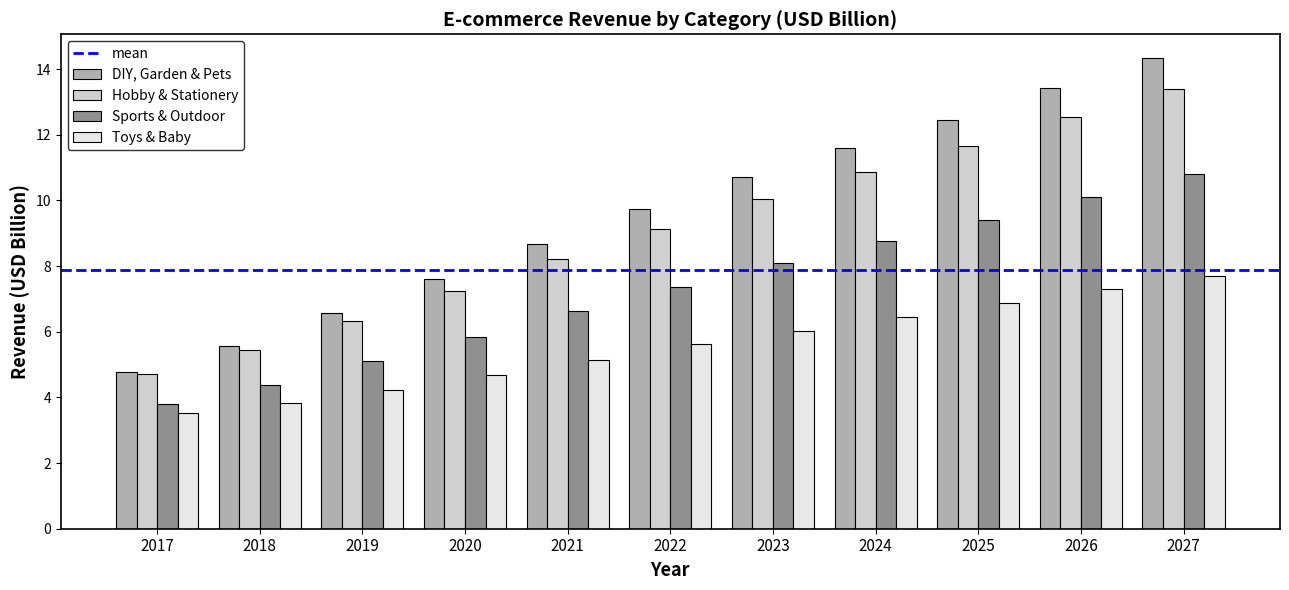

What is the spread (max minus min) of values at 2021?

3.5